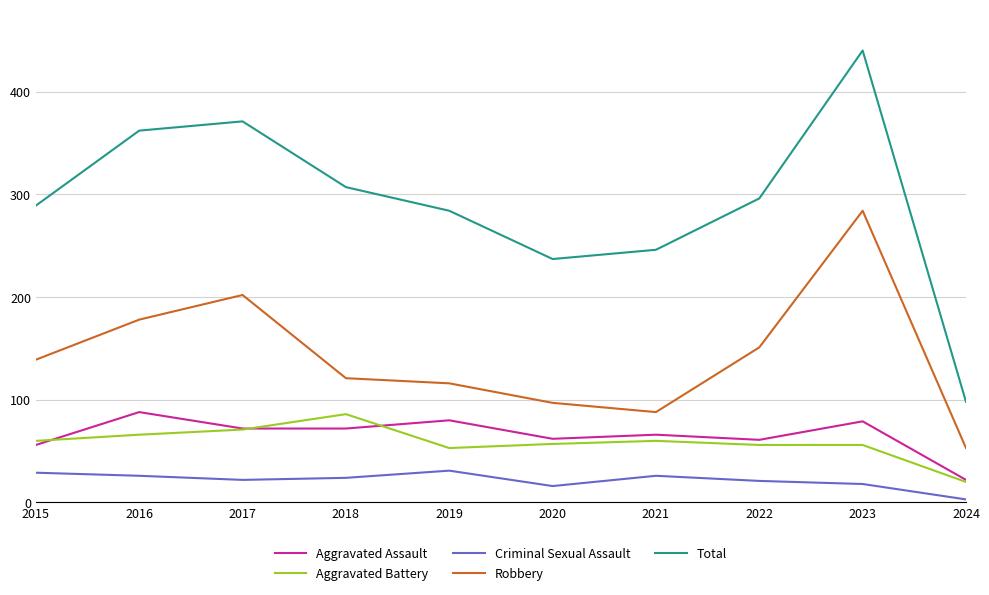

What is the smallest value displayed?

3